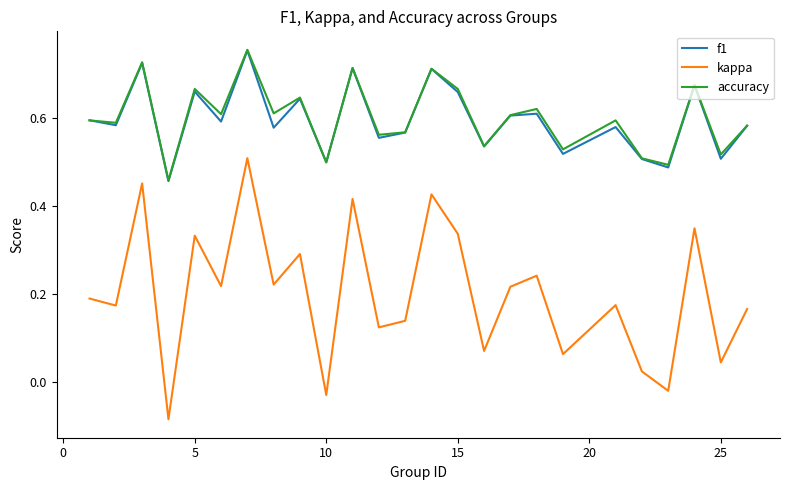

True or false: kappa and accuracy cross at least once.

False